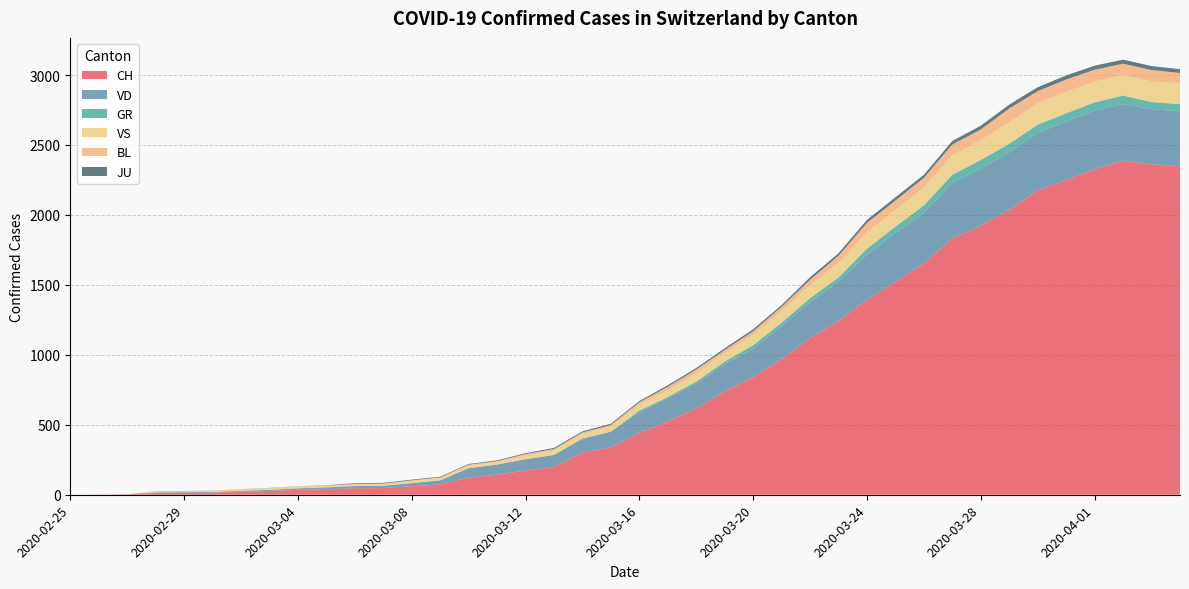

Reading left to right, transcribe all the data shown in this chart.

CH: 0	1	2	13	15	16	22	27	35	39	47	48	61	74	122	144	173	199	302	338	442	525	616	740	841	970	1119	1243	1394	1521	1653	1833	1923	2037	2177	2250	2327	2388	2362	2348
VD: 0	0	0	4	4	4	6	8	11	14	15	16	22	29	68	72	81	86	95	113	151	165	180	194	204	236	259	281	322	350	363	396	407	409	410	419	419	405	394	392
GR: 0	0	0	0	0	0	0	0	0	0	0	0	0	0	0	0	0	0	6	0	9	9	13	18	24	24	27	29	43	45	52	58	63	63	58	58	59	60	51	52
VS: 0	0	0	6	6	7	10	12	13	11	12	12	16	17	20	21	28	30	34	36	42	47	59	64	73	83	92	104	118	119	129	138	143	153	154	153	147	147	147	150
BL: 0	0	0	0	1	1	1	1	1	1	4	4	4	4	5	3	9	12	8	12	17	26	27	19	27	30	40	51	66	68	68	79	75	99	86	88	86	81	82	73
JU: 0	0	1	1	1	1	1	1	1	2	5	5	5	5	5	6	6	8	8	9	9	11	11	12	14	13	18	18	22	23	22	25	27	28	28	29	29	29	28	27